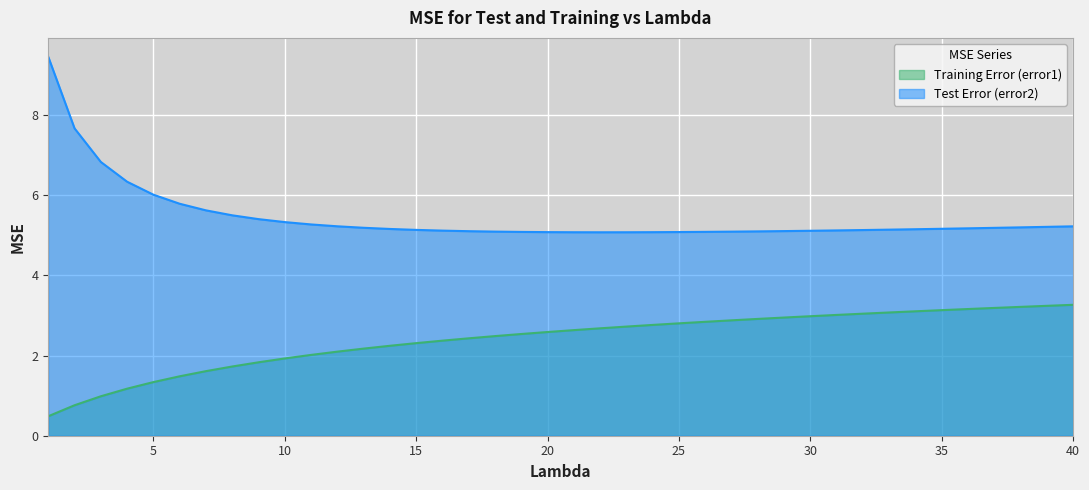

What are all the series names shown in the legend?

Training Error (error1), Test Error (error2)